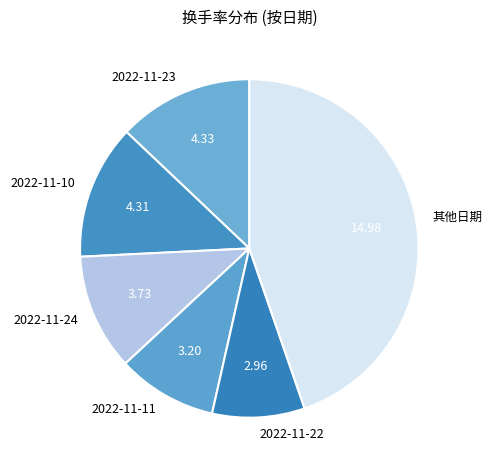

How many segments does this pie chart have?

6